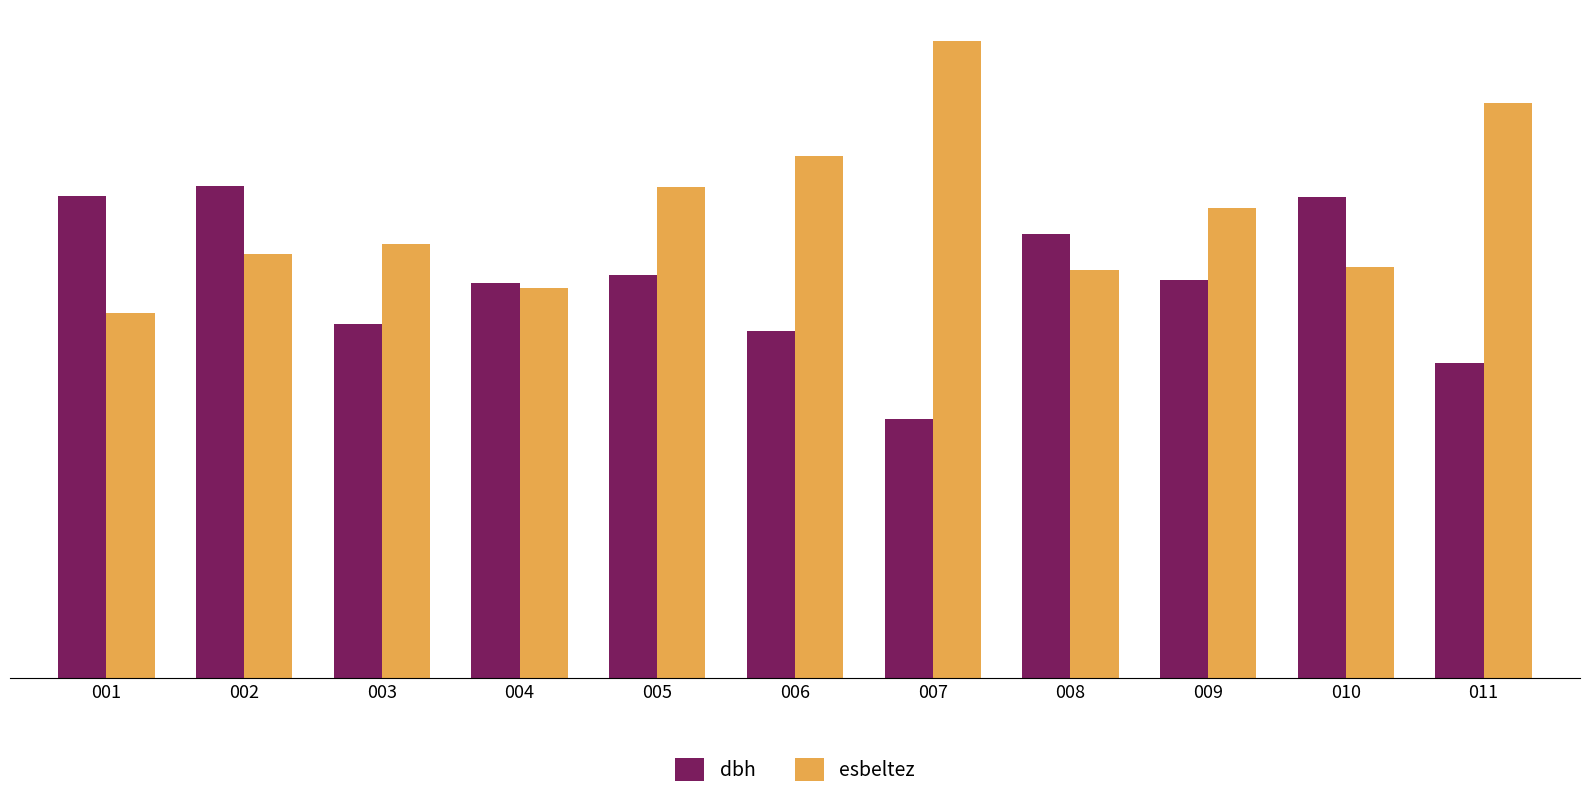

List the series in order of their overall mean, highest first.

esbeltez, dbh